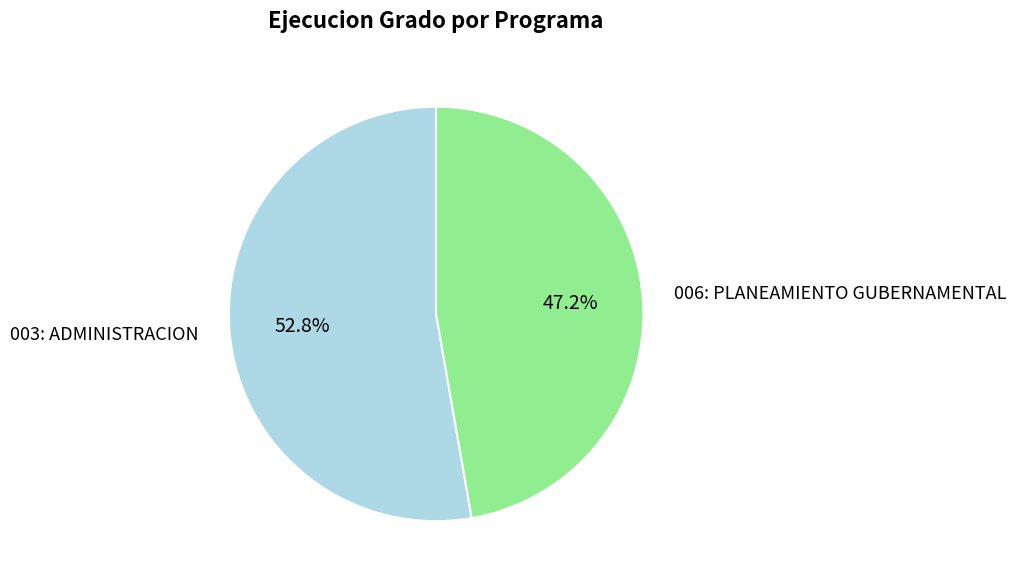

Which category has the biggest portion of the pie?

003: ADMINISTRACION